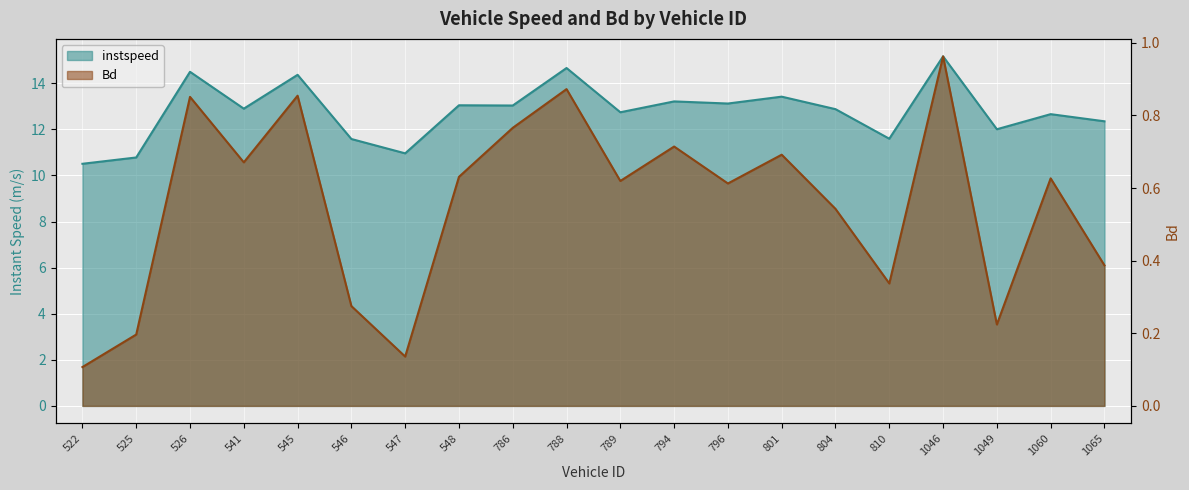

What is the difference between the instspeed values at 794 and 541?

0.3